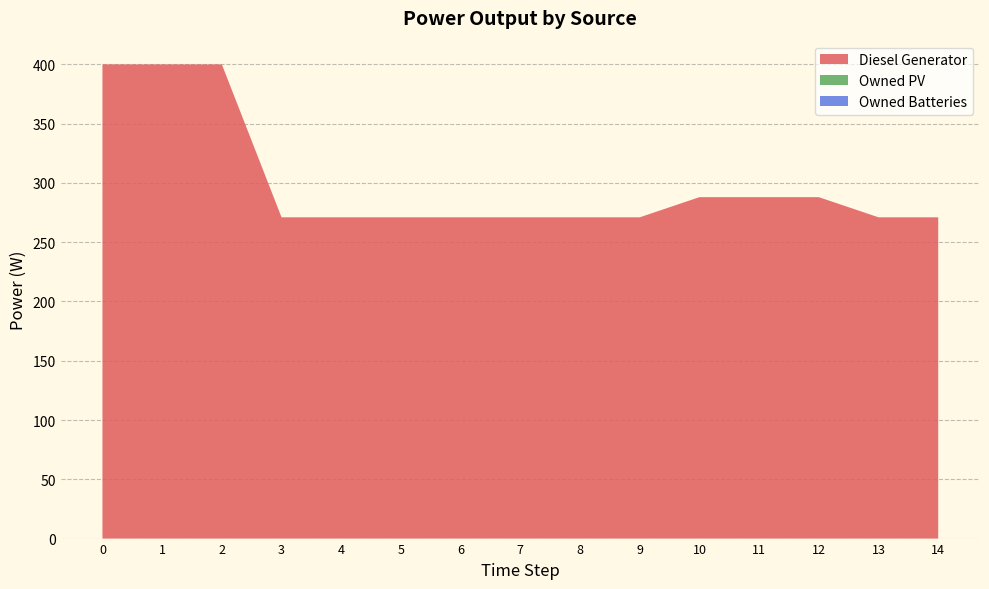

Reading left to right, transcribe all the data shown in this chart.

Diesel Generator: 0=400	1=400	2=400	3=271	4=271	5=271	6=271	7=271	8=271	9=271	10=288	11=288	12=288	13=271	14=271
Owned PV: 0=0	1=0	2=0	3=0	4=0	5=0	6=0	7=0	8=0	9=0	10=0	11=0	12=0	13=0	14=0
Owned Batteries: 0=0	1=0	2=0	3=0	4=0	5=0	6=0	7=0	8=0	9=0	10=0	11=0	12=0	13=0	14=0